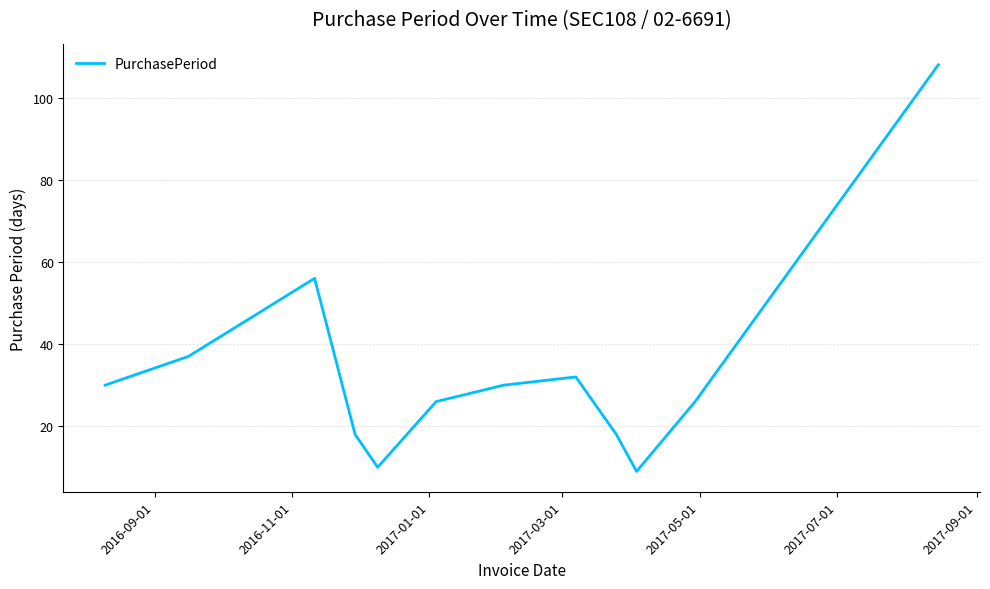

What is the difference between the maximum and minimum values?

99